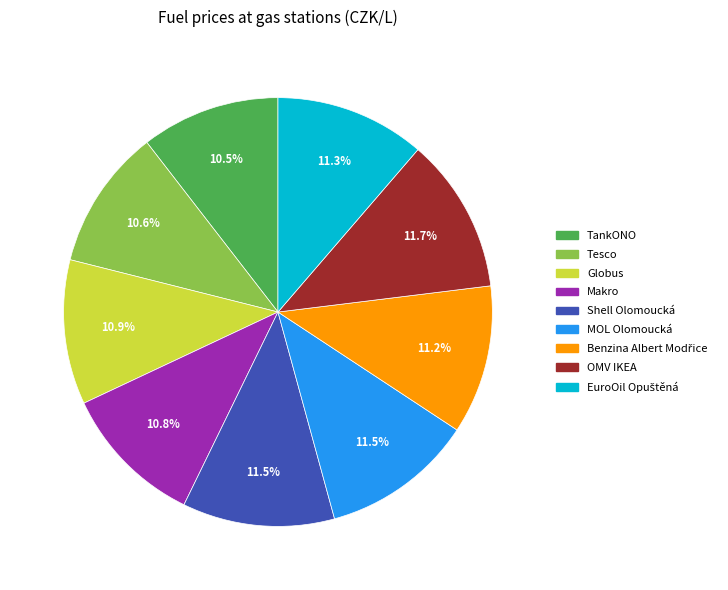

How many segments does this pie chart have?

9